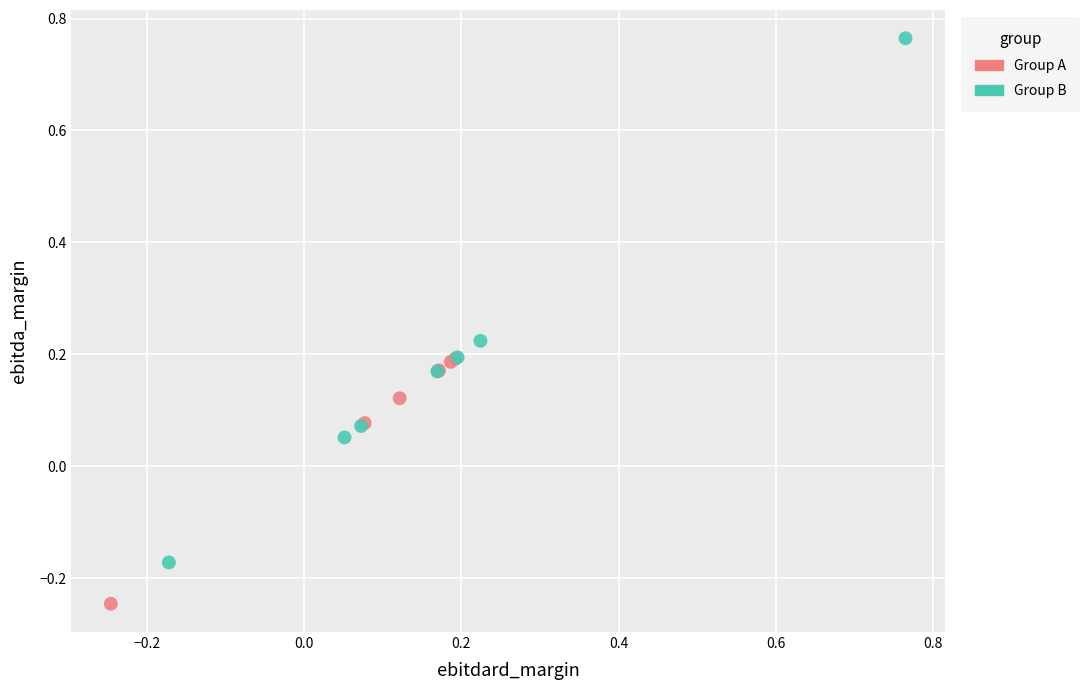

Which series has the widest spread of Y values?

Group B